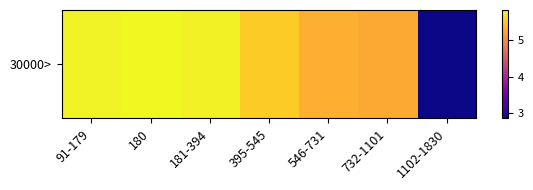

What is the difference between the maximum and second lowest values?

0.6